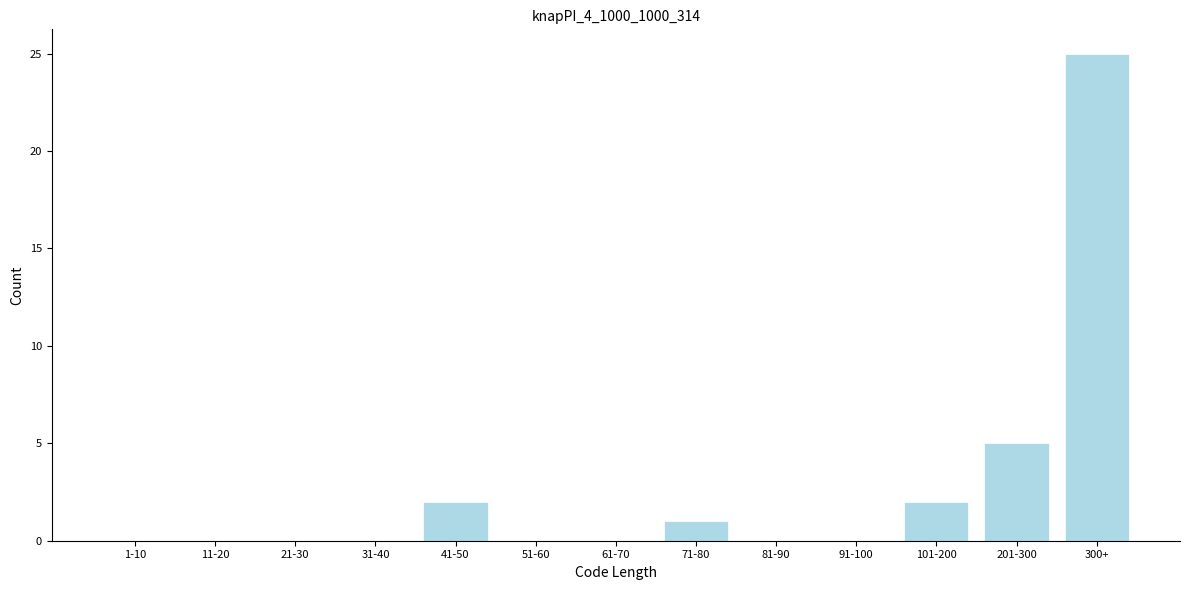

Reading left to right, what are all the values shown in this chart?

1-10=0	11-20=0	21-30=0	31-40=0	41-50=2	51-60=0	61-70=0	71-80=1	81-90=0	91-100=0	101-200=2	201-300=5	300+=25